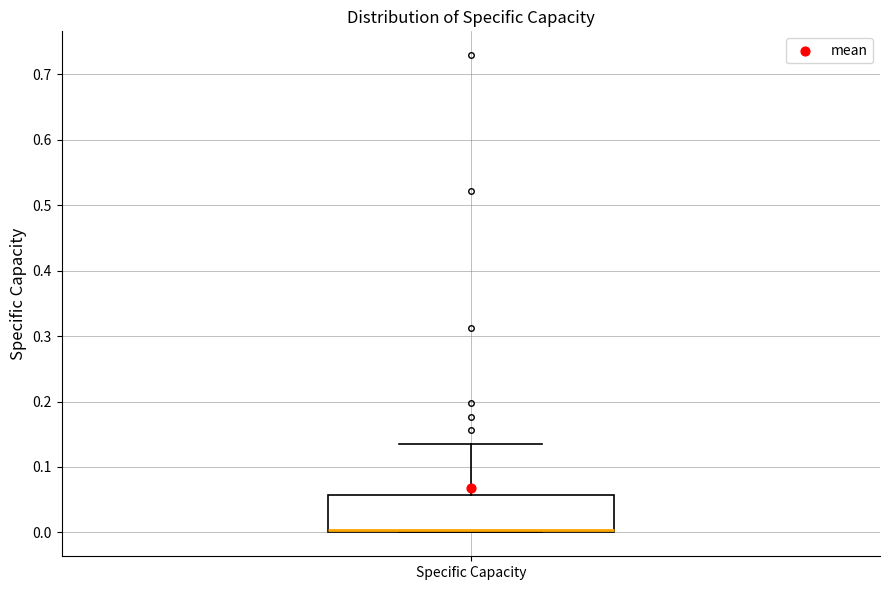

Where is the lower edge of the box for Specific Capacity on the y-axis? The values are not printed on the chart, so give them approximately, as read against the axis.

0.00